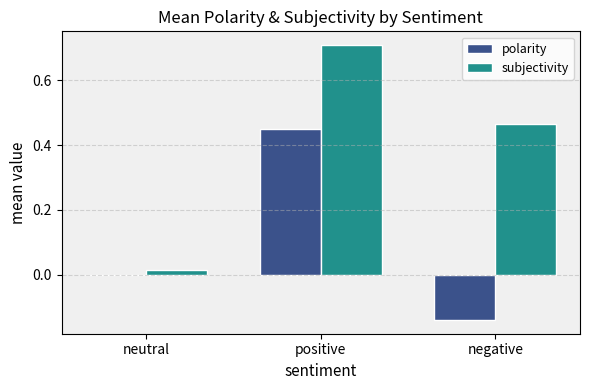

What is the total value across all series at positive?

1.2